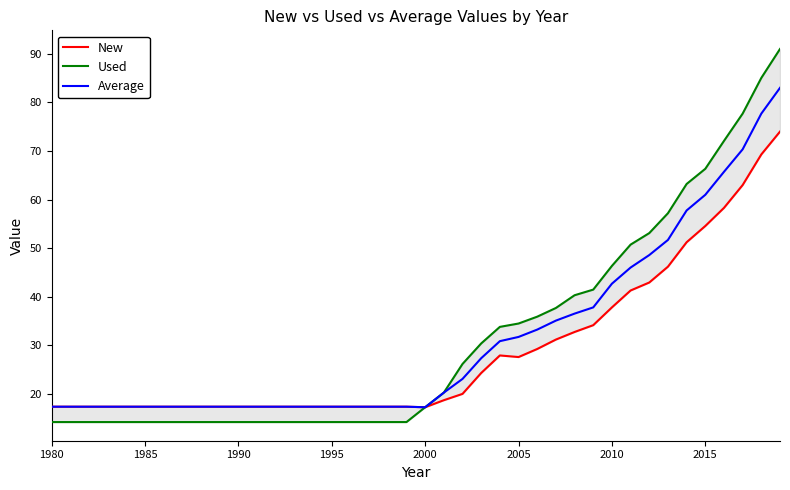

True or false: Average and Used intersect in this chart.

False